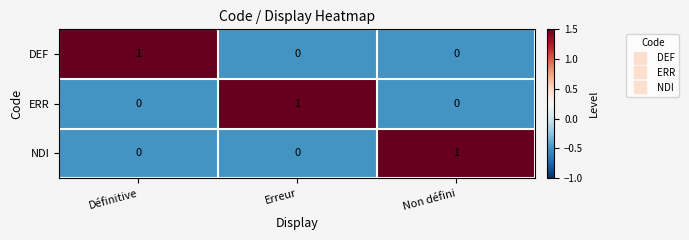

The NDI series shows 1 at Erreur. True or false?

False